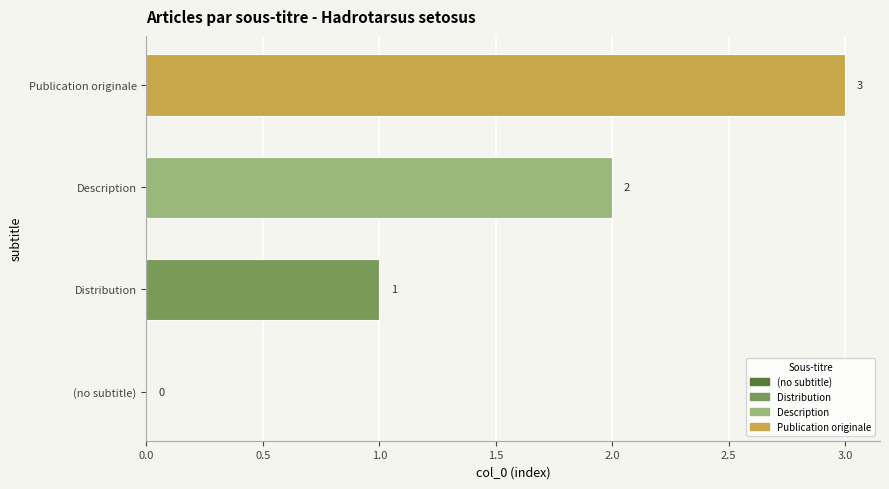

Is it true that the value at Publication originale is 3?

True